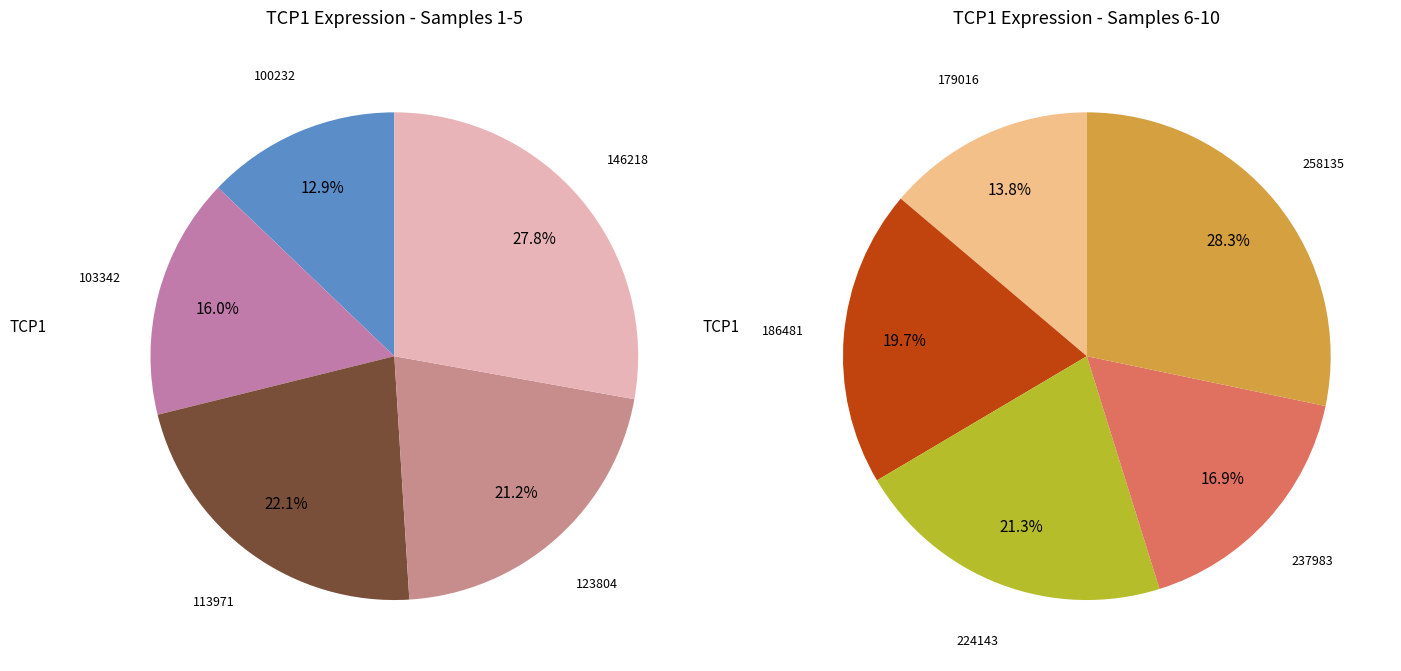

Which slice is the smallest?

179016